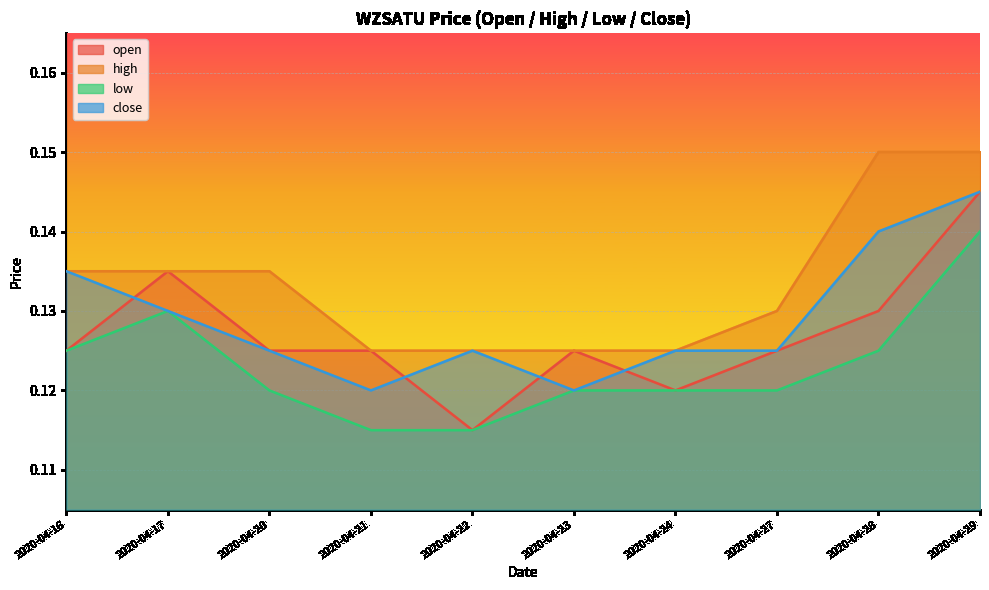

Does the chart display data point markers on the line(s)?

No